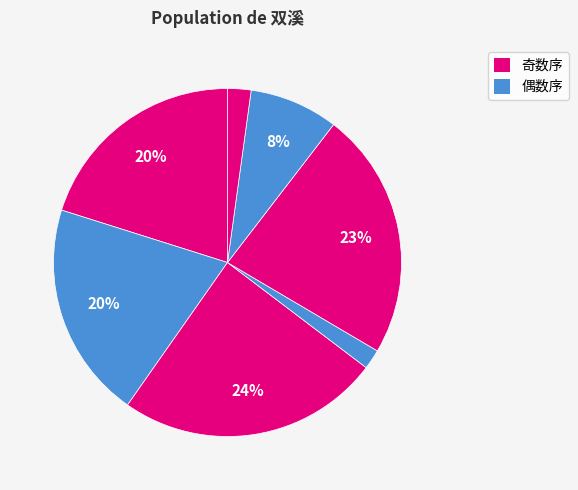

Count the number of slices in the pie.

7